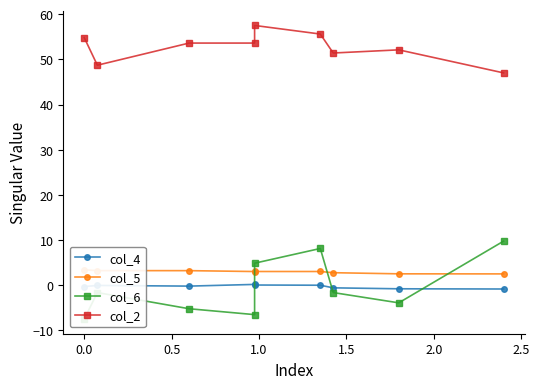

True or false: col_6 has more than 1 interior local peaks.

True